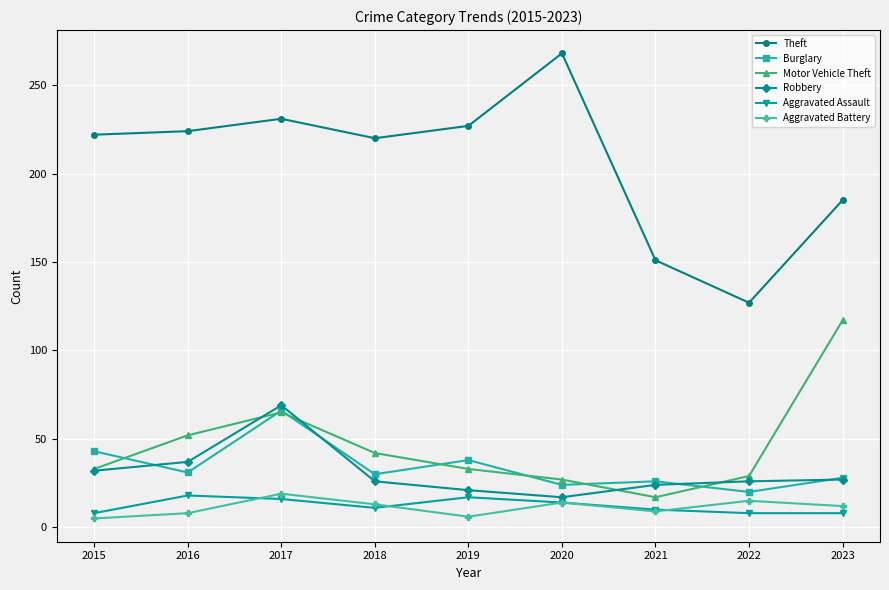

At which label does Aggravated Battery reach its peak?

2017